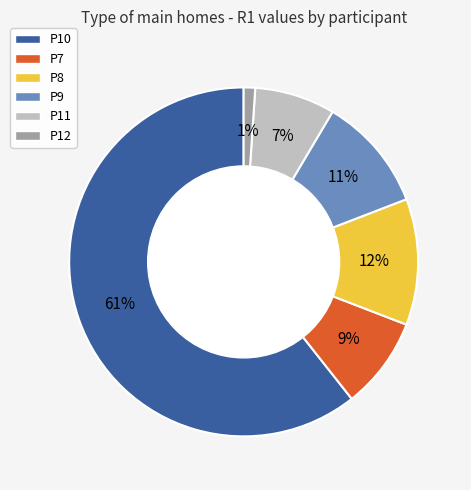

How many slices are in this pie chart?

6